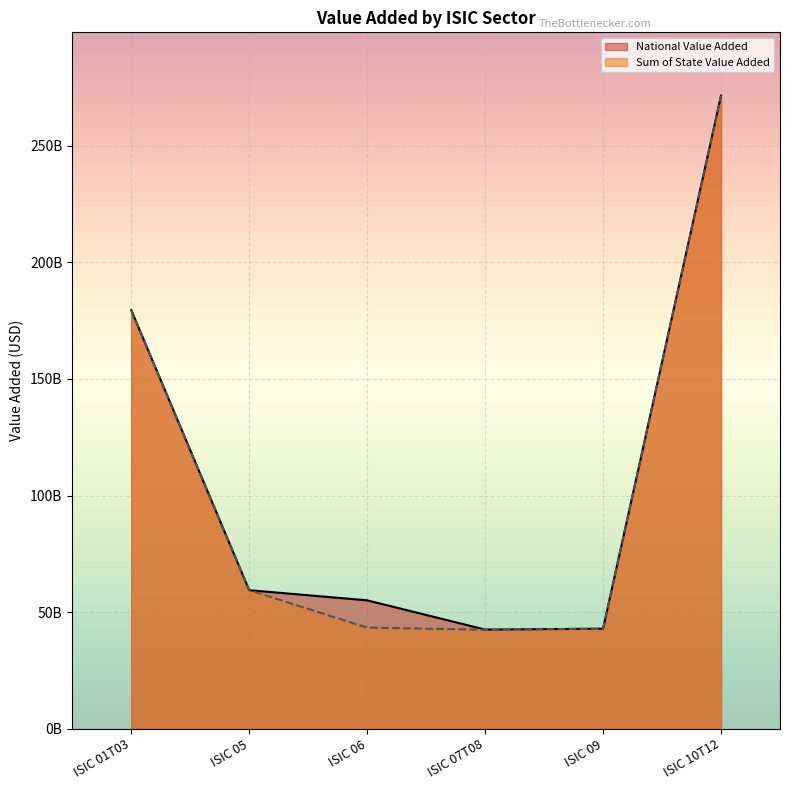

What is the maximum value for Sum of State Value Added?

271528182240.0